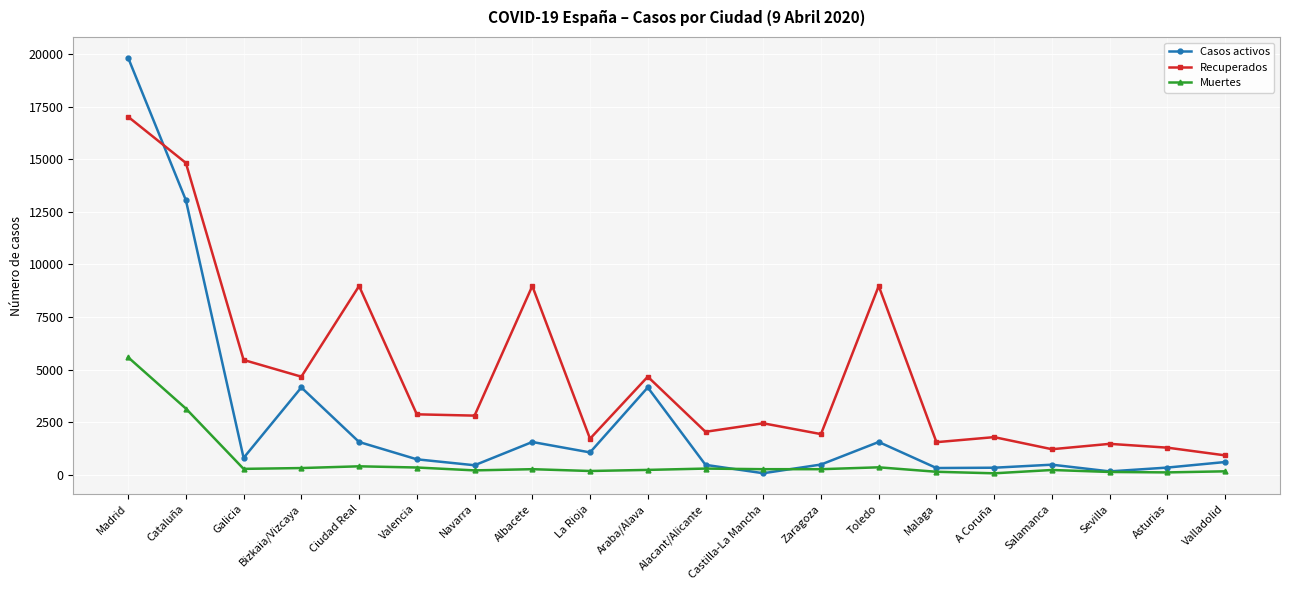

Is the value of Muertes at Salamanca greater than the value of Recuperados at Araba/Alava?

No